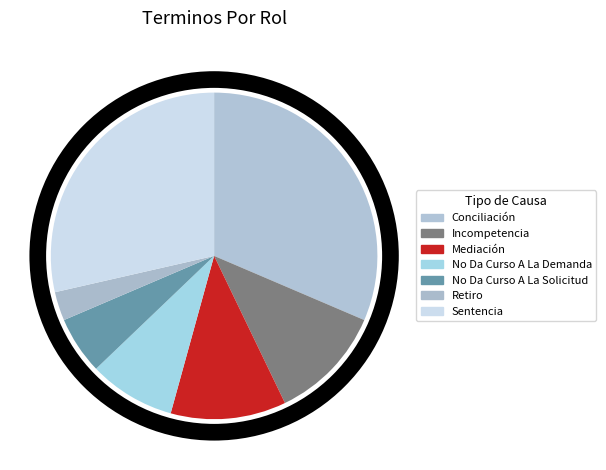

Which slice is the largest?

Conciliación